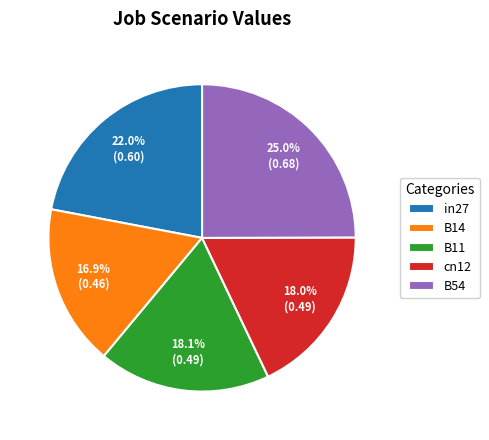

Count the number of slices in the pie.

5